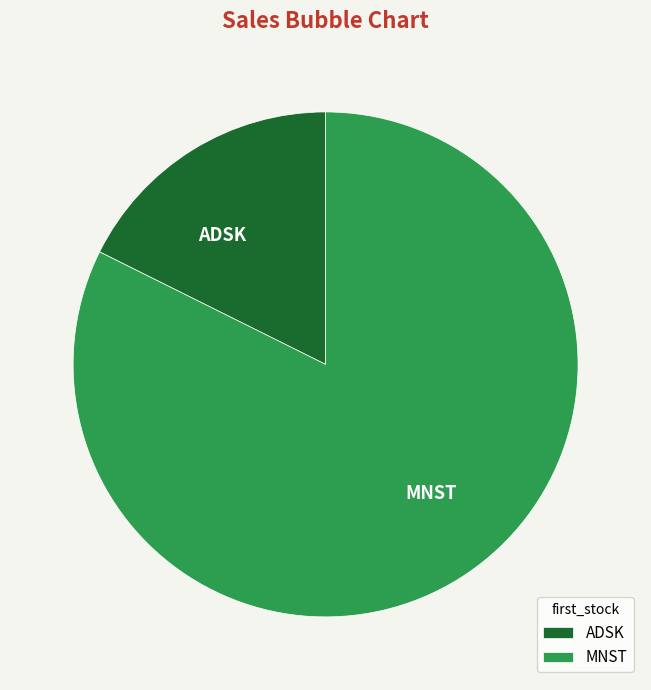

Do MNST and ADSK together represent more than half of the pie?

Yes